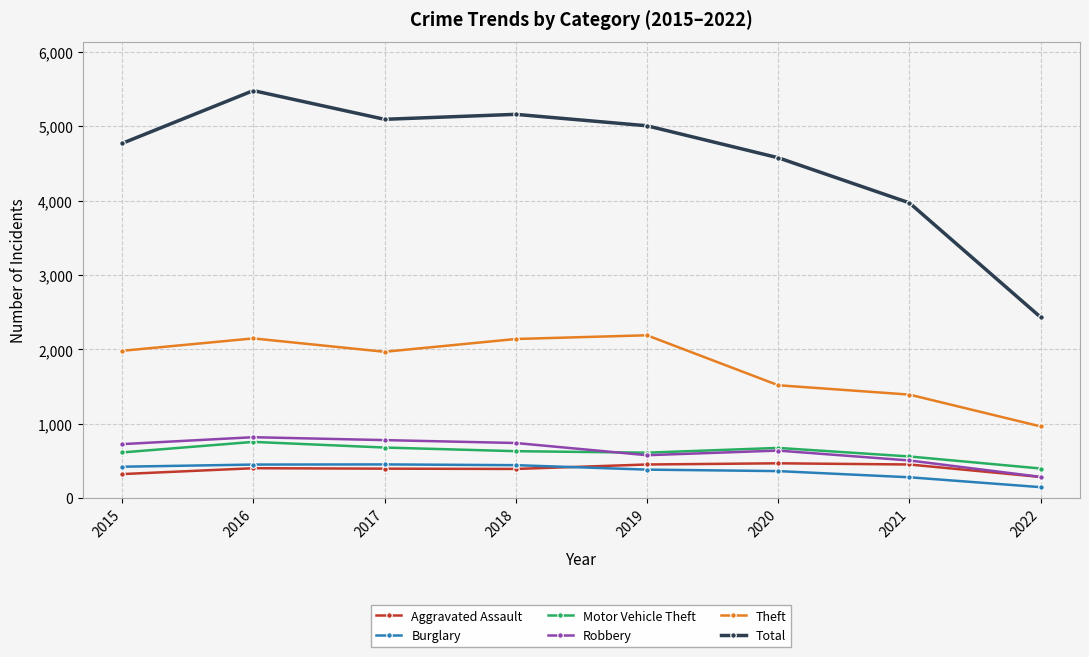

Count the number of data series in this chart.

6